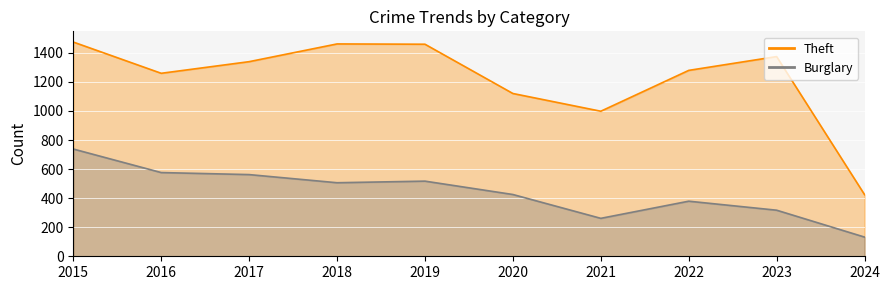

How many lines are shown in the chart?

2